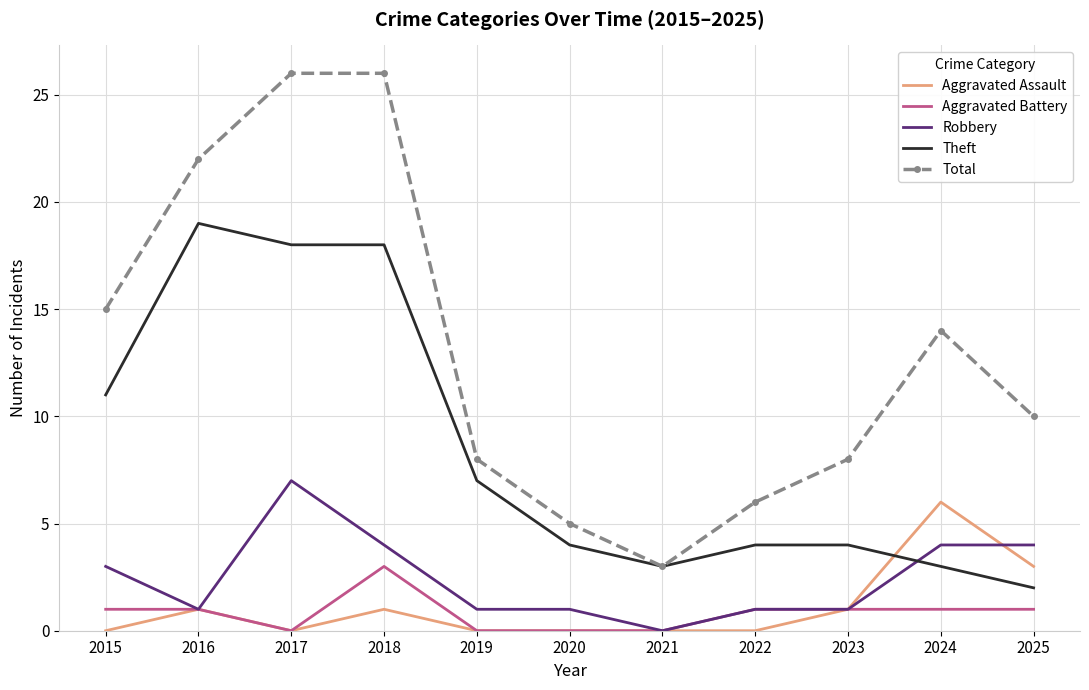

What is the total value across all series at 2024?

28